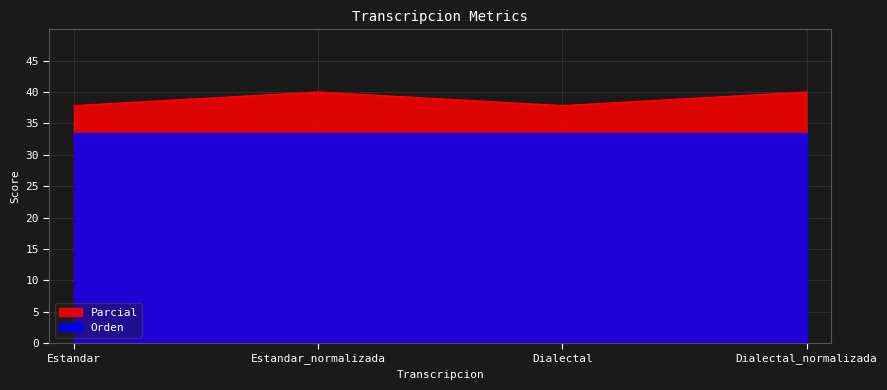

What is the difference between the maximum and minimum values?

2.2